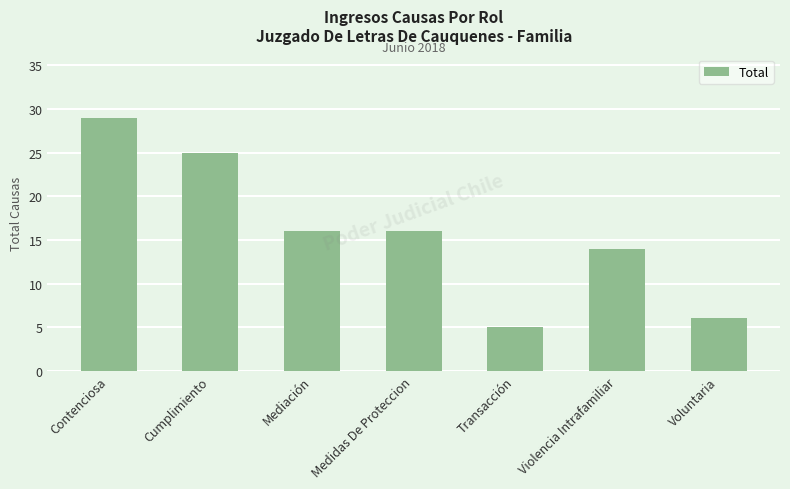

What is the difference between the maximum and minimum values?

24